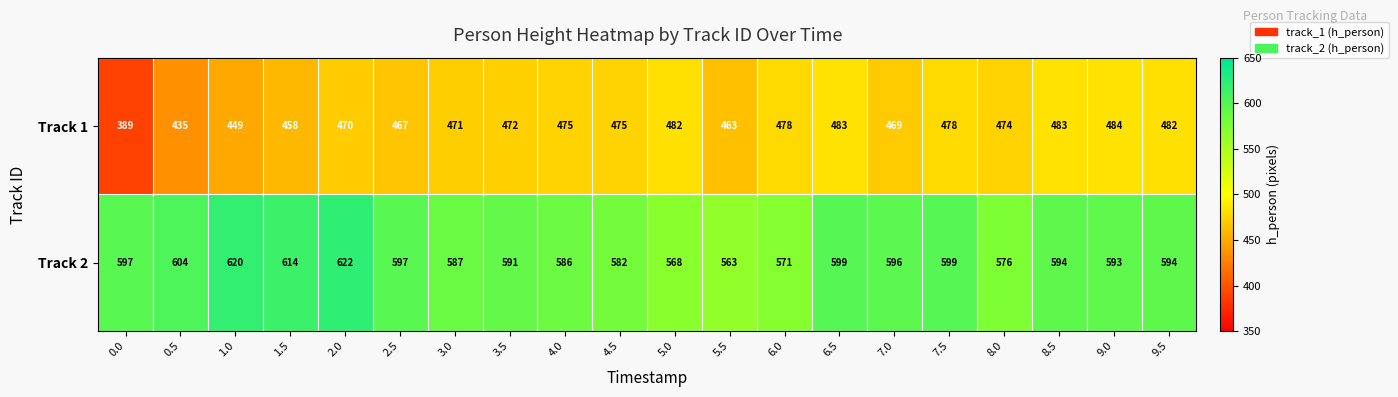

Is it true that Track 1 equals 652 at 1.0?

False